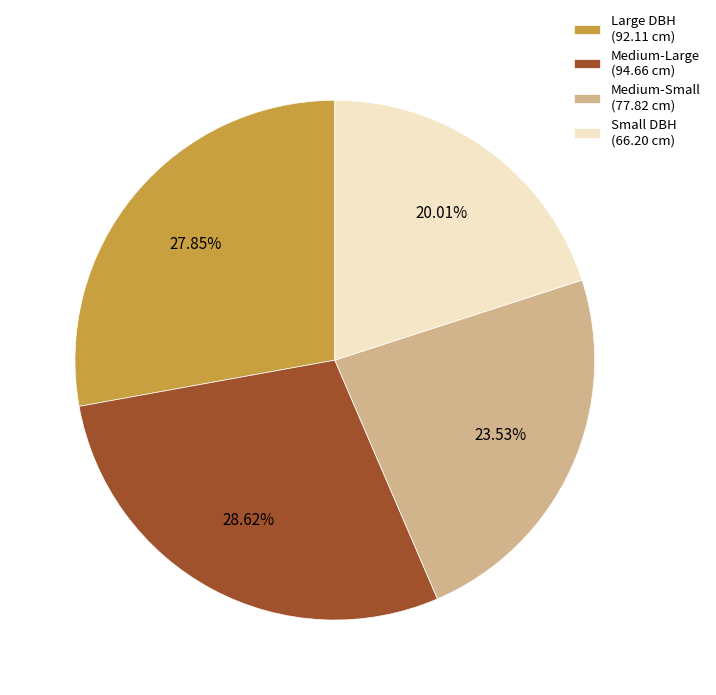

How many segments does this pie chart have?

4